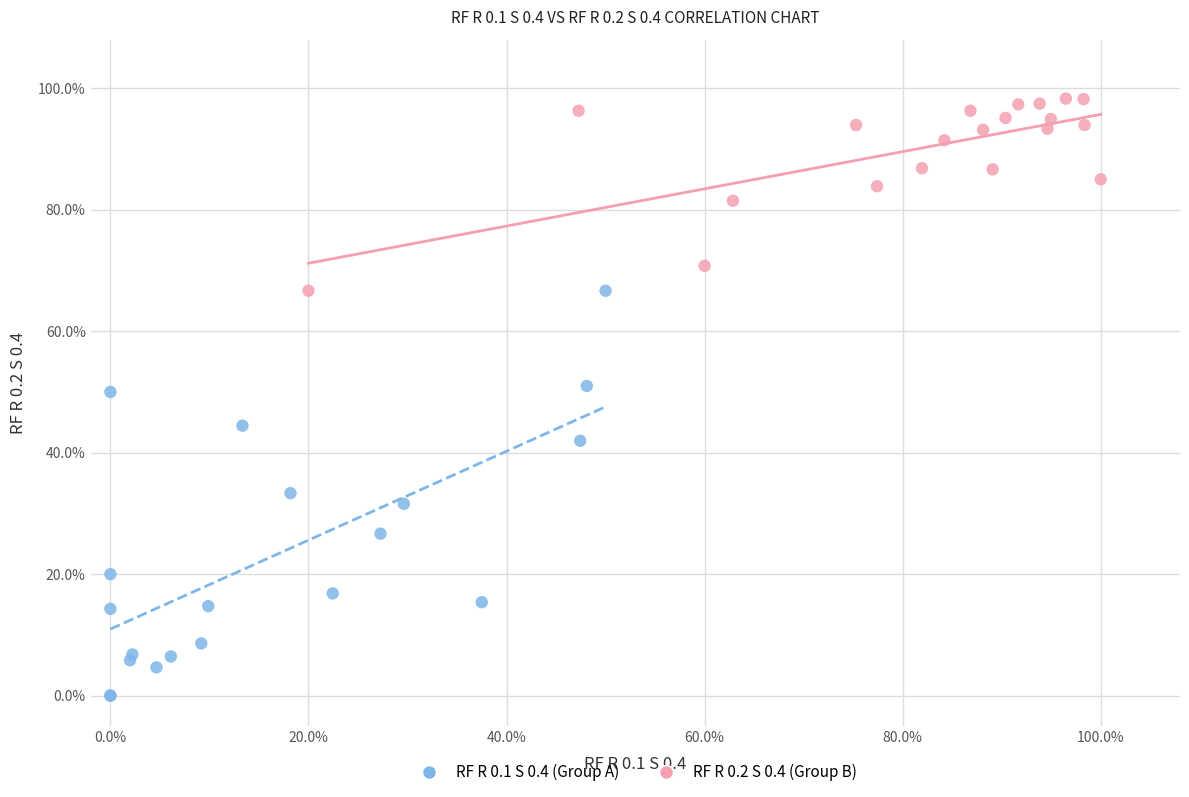

What are all the series names shown in the legend?

RF R 0.1 S 0.4 (Group A), RF R 0.2 S 0.4 (Group B)